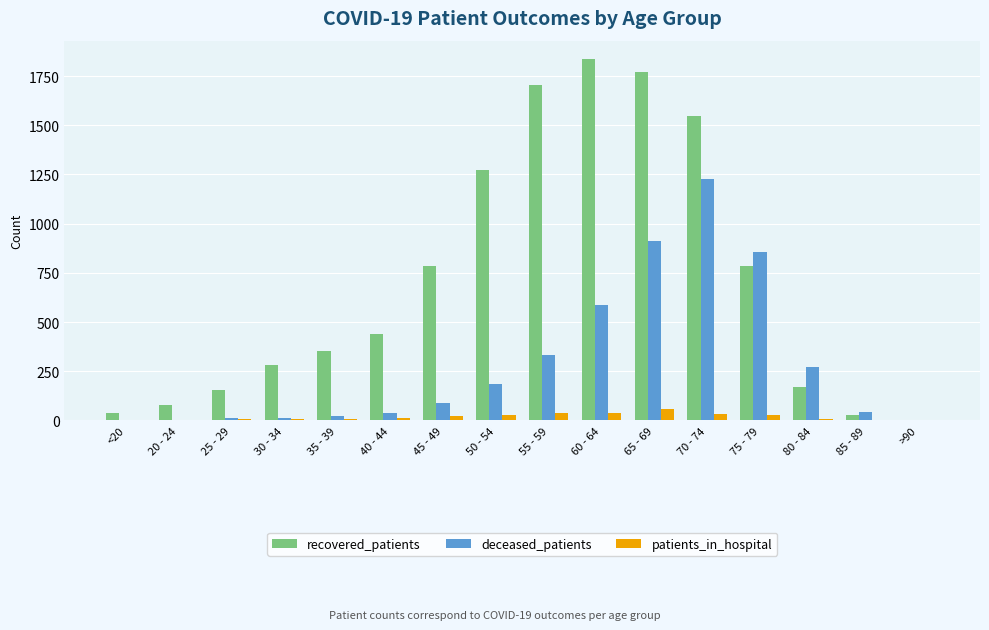

What is the sum of all patients_in_hospital values?

292